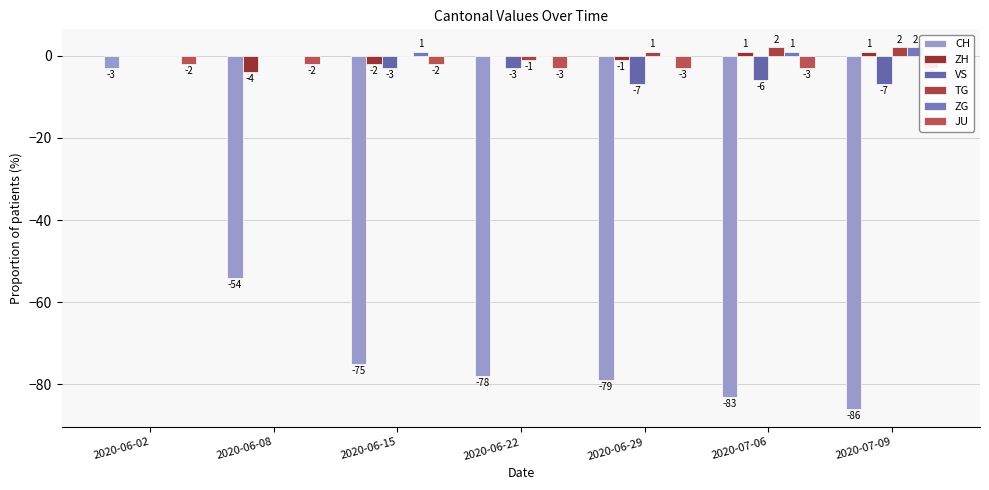

The ZH series shows 2 at 2020-07-09. True or false?

False